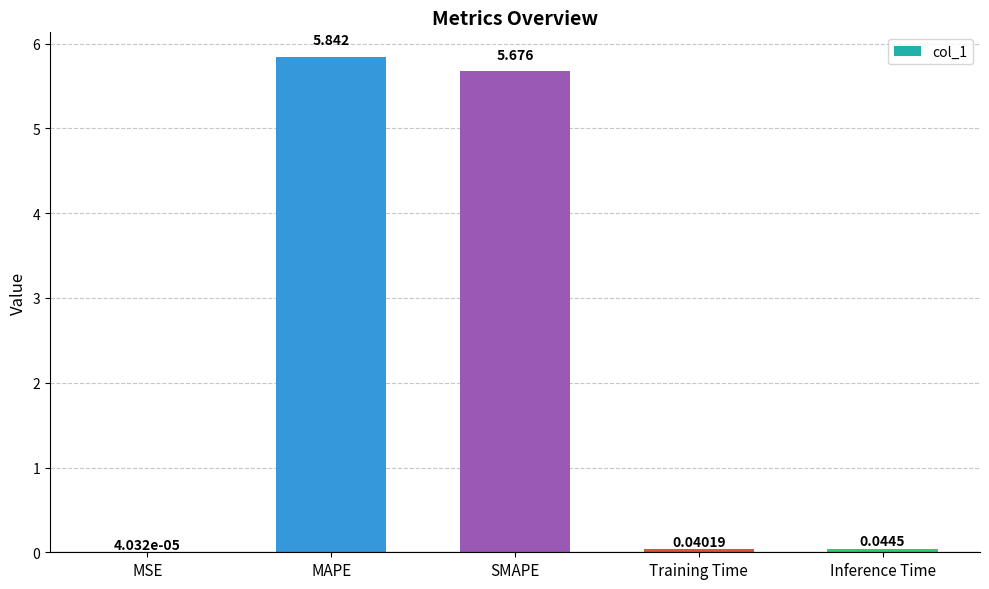

At which category does the chart reach its peak across all series?

MAPE